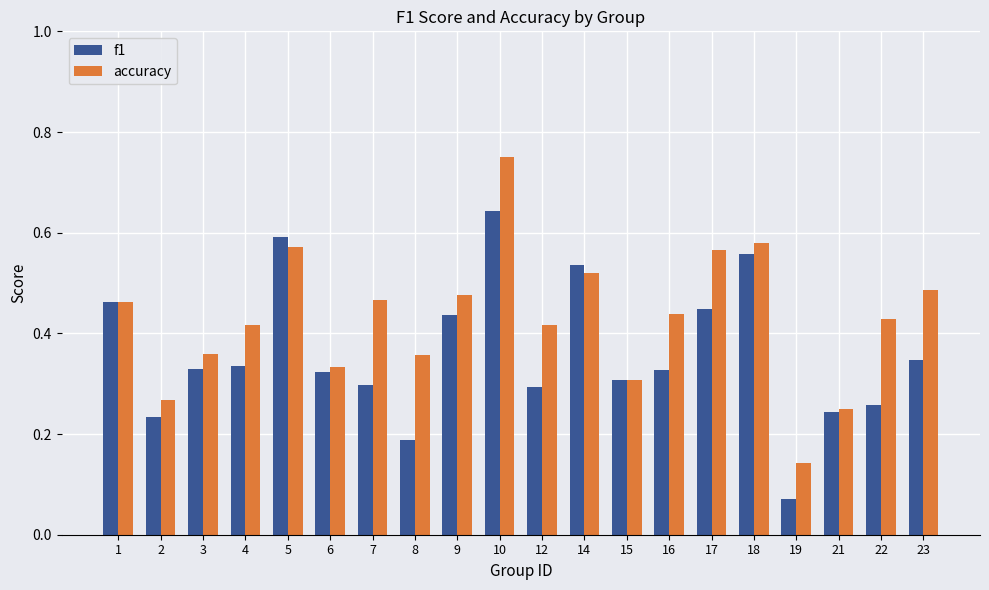

How many bars are there in each group?

2